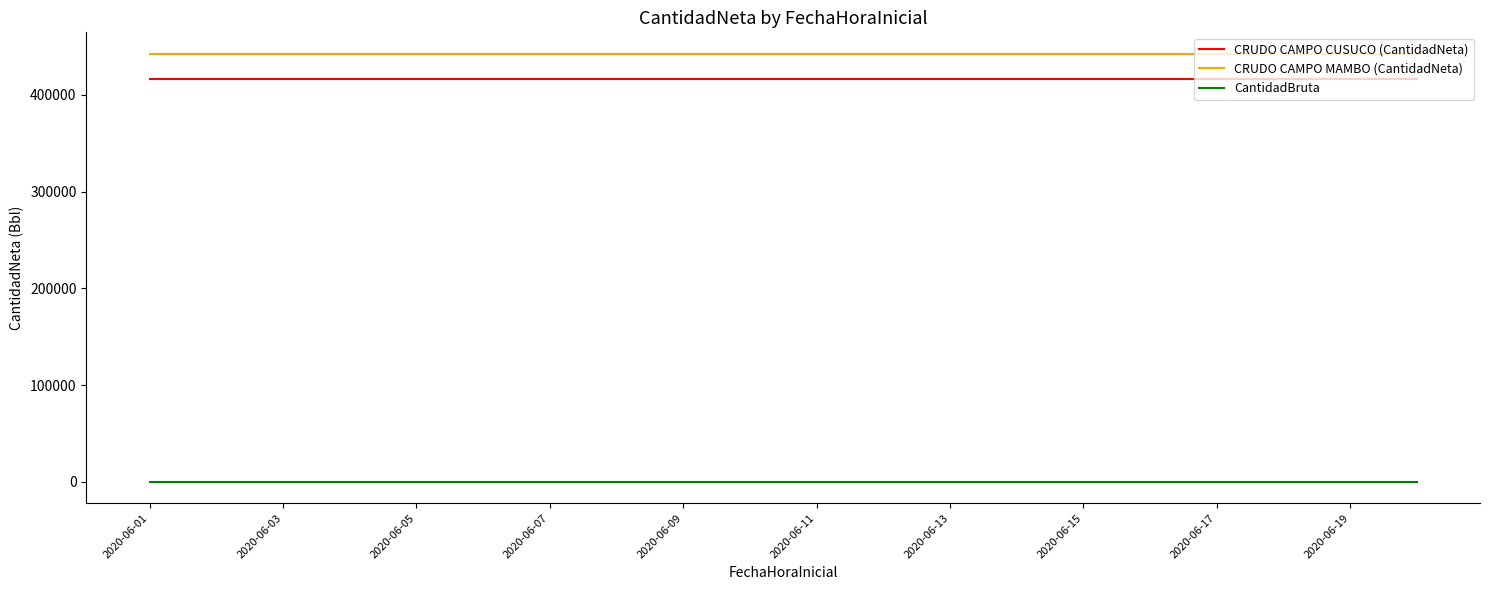

Which series has the largest total across all categories?

CRUDO CAMPO MAMBO (CantidadNeta)